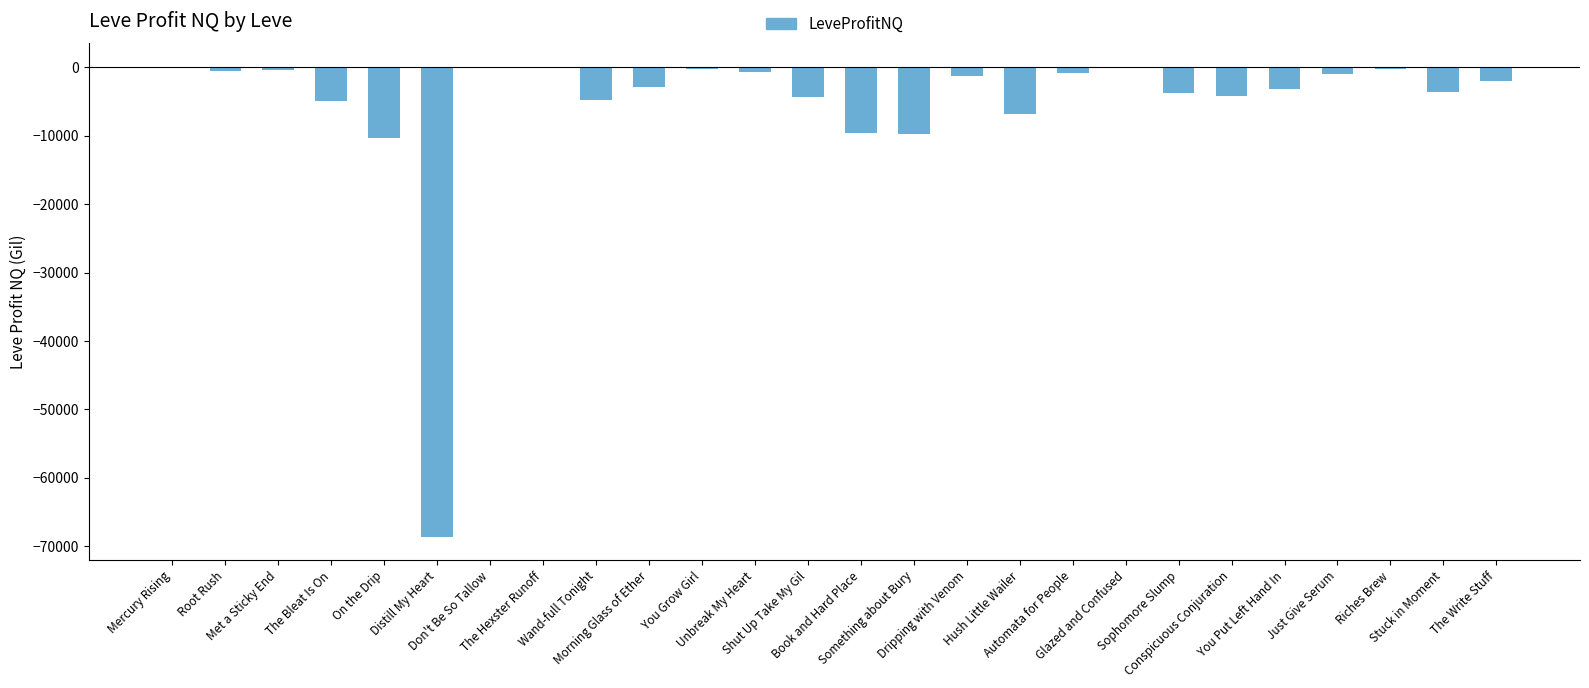

What is the sum of all values?

-143732.4